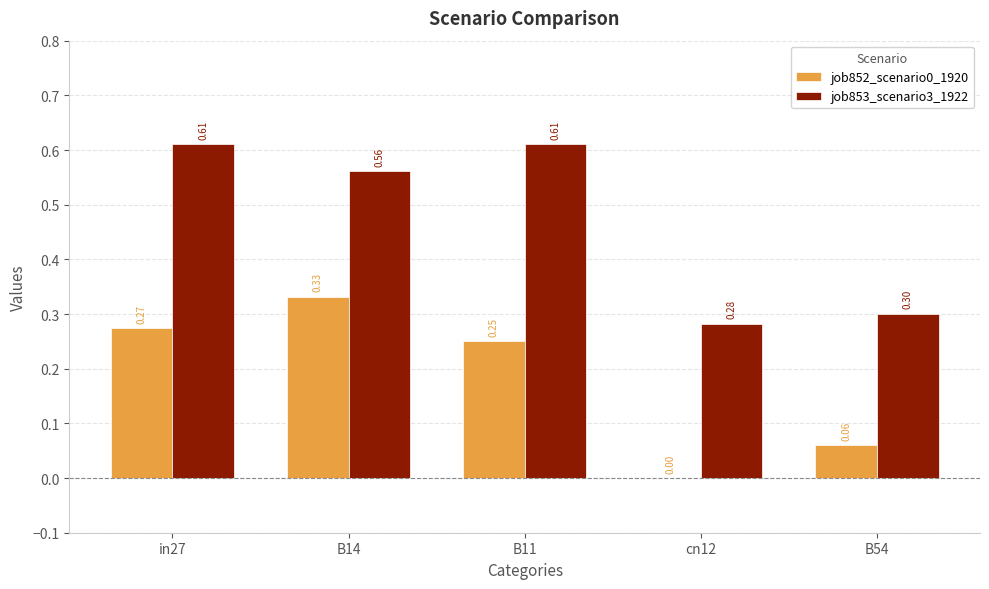

Which series has the largest total across all categories?

job853_scenario3_1922